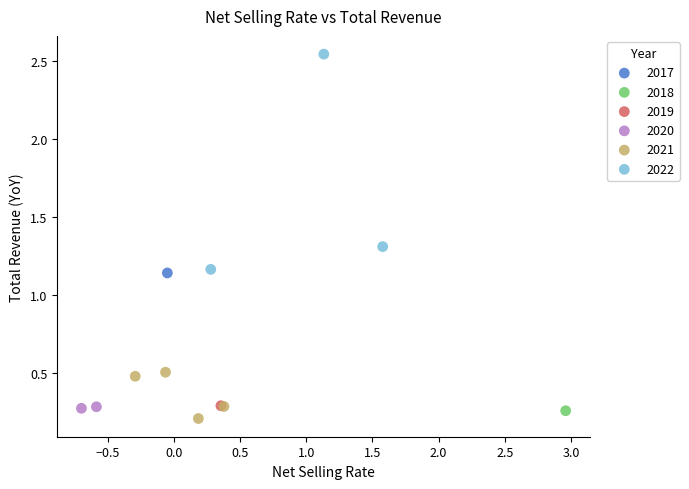

What are all the series names shown in the legend?

2017, 2018, 2019, 2020, 2021, 2022